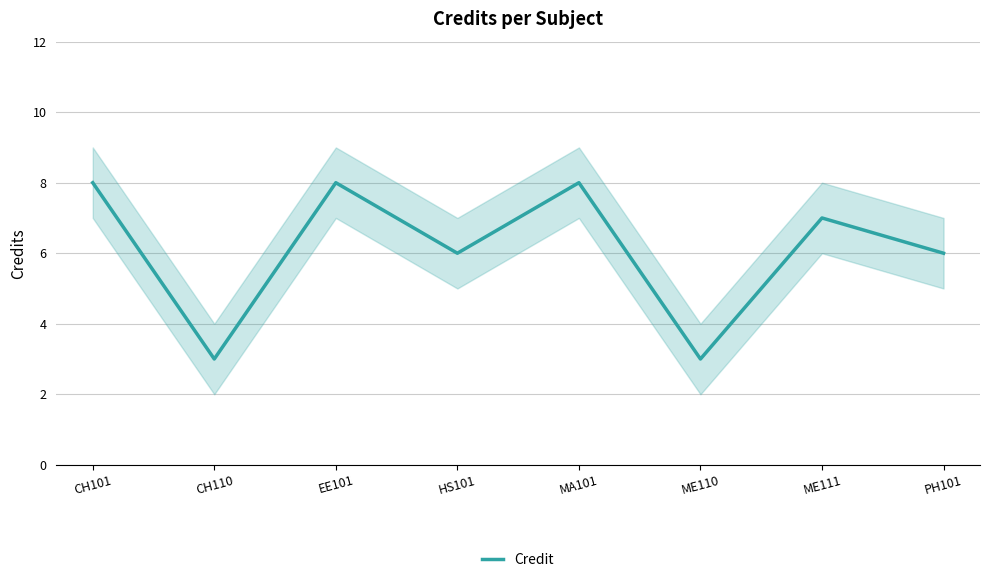

Is it true that the value at CH110 is 3?

True